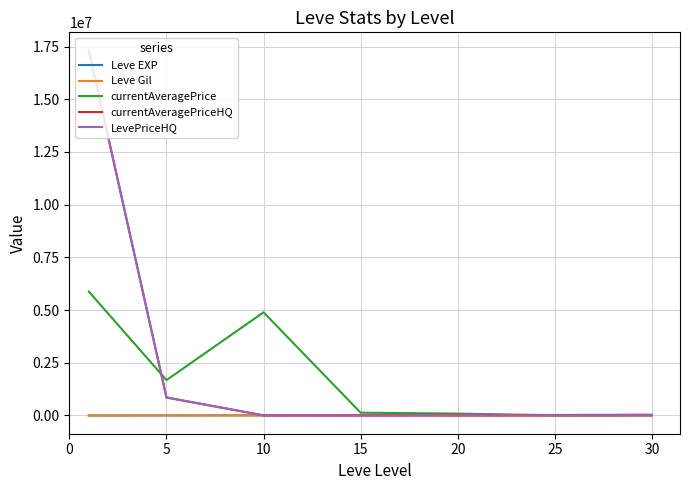

In Leve Gil, how many points are higher than both neighbors (excluding endpoints)?

1